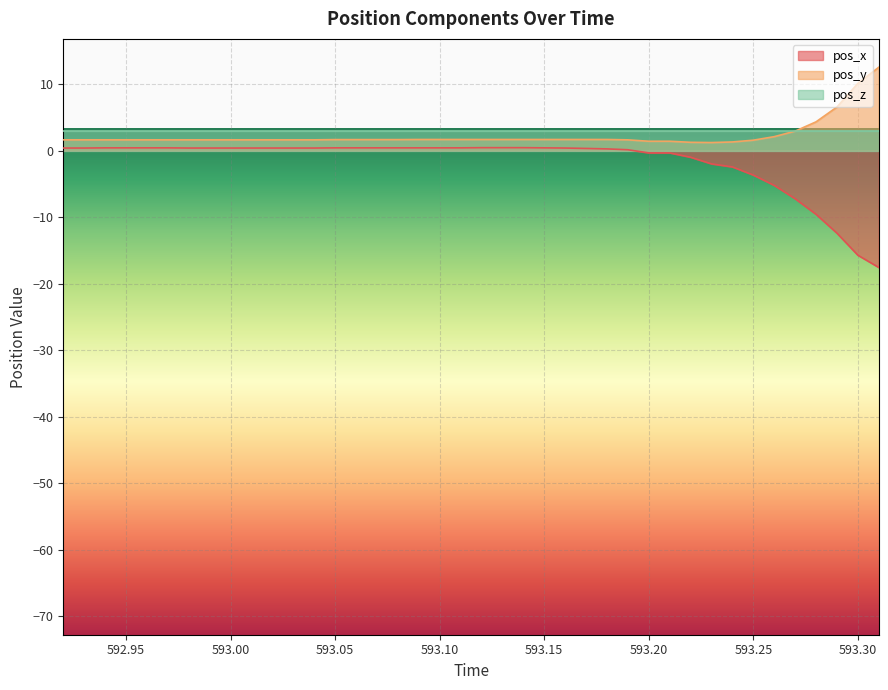

What is the difference between the maximum and minimum values in the pos_x series?

18.0